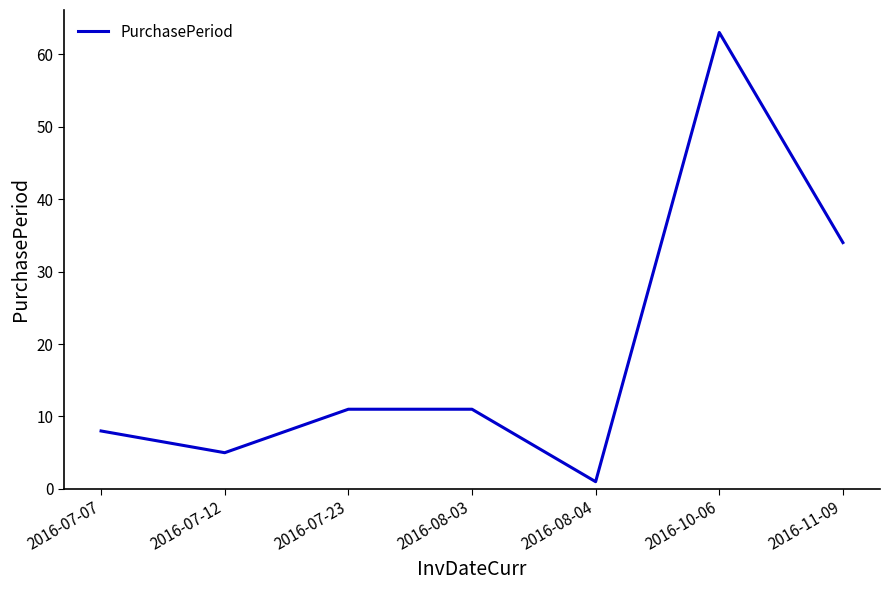

True or false: the data shows 19 at 2016-08-03.

False